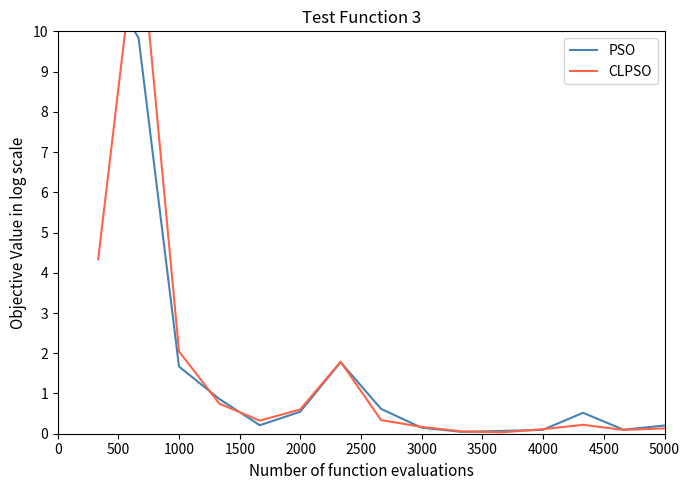

What is the difference between the maximum and second lowest values in the CLPSO series?

12.8